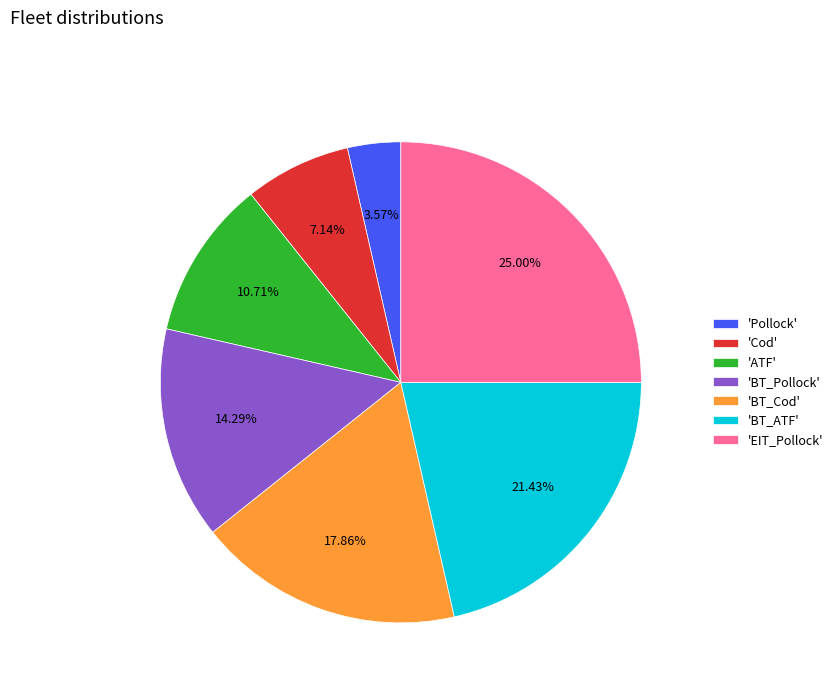

To the nearest percent, what is the difference between the largest and smallest slice percentages?

21%